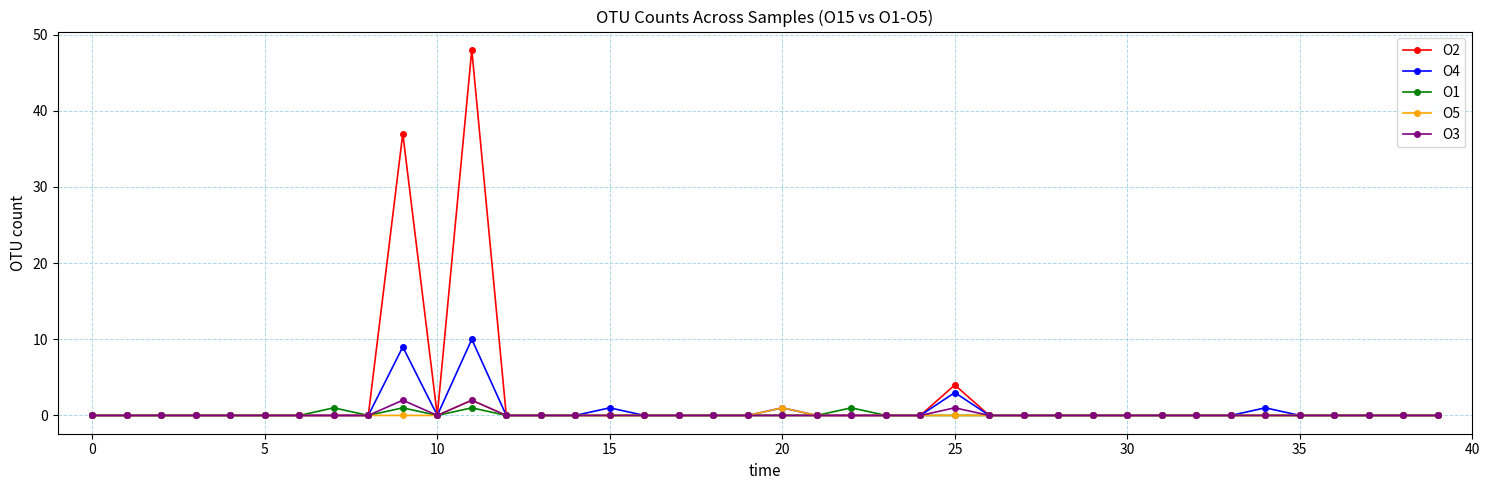

What is the greatest value displayed?

48